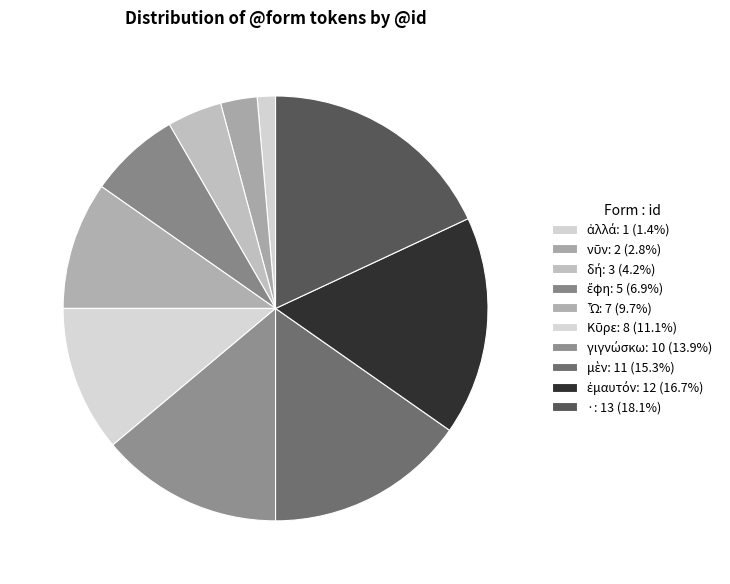

How many segments does this pie chart have?

10